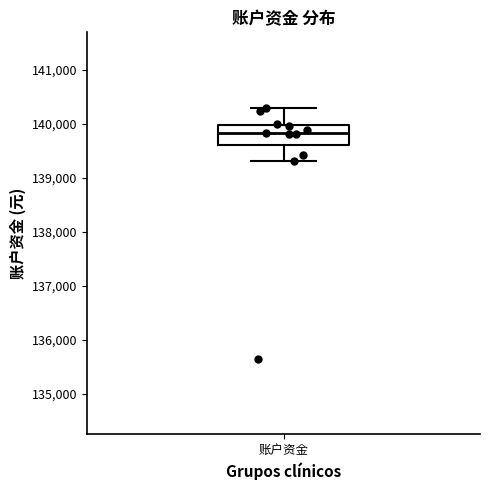

Where does the lower whisker of the box for 账户资金 end on the y-axis? The values are not printed on the chart, so give them approximately, as read against the axis.

139300